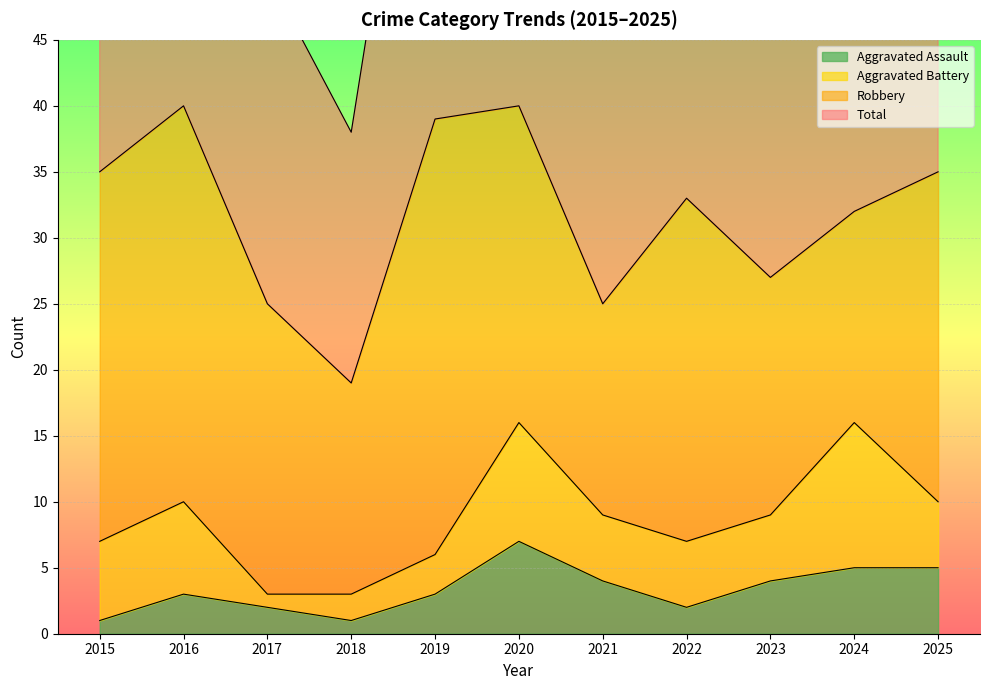

What is the maximum value for Aggravated Assault?

7